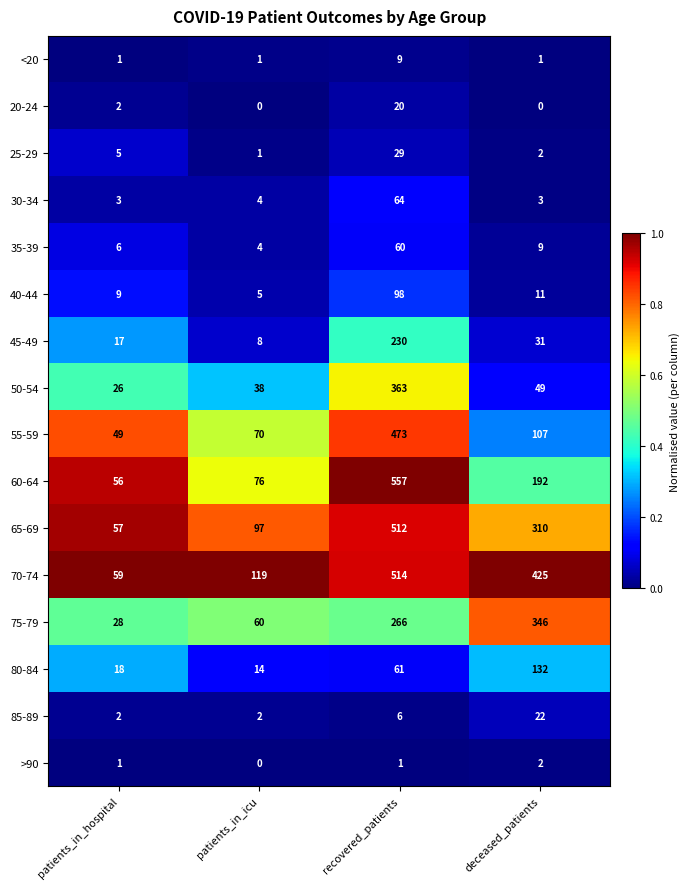

At which label is 35-39 closest to 32?

deceased_patients